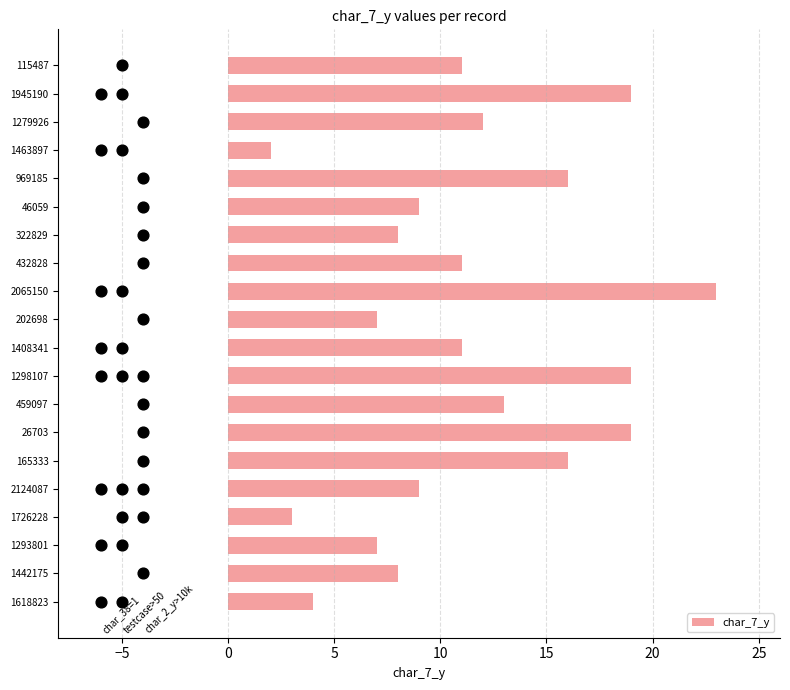

The value of char_7_y at 46059 is 9. True or false?

True